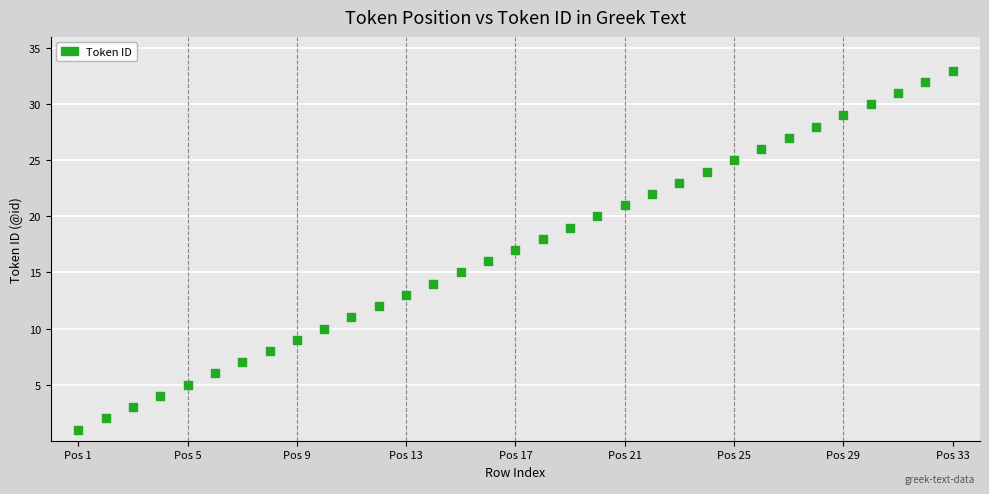

What is the range of Y values (max minus min)?

32